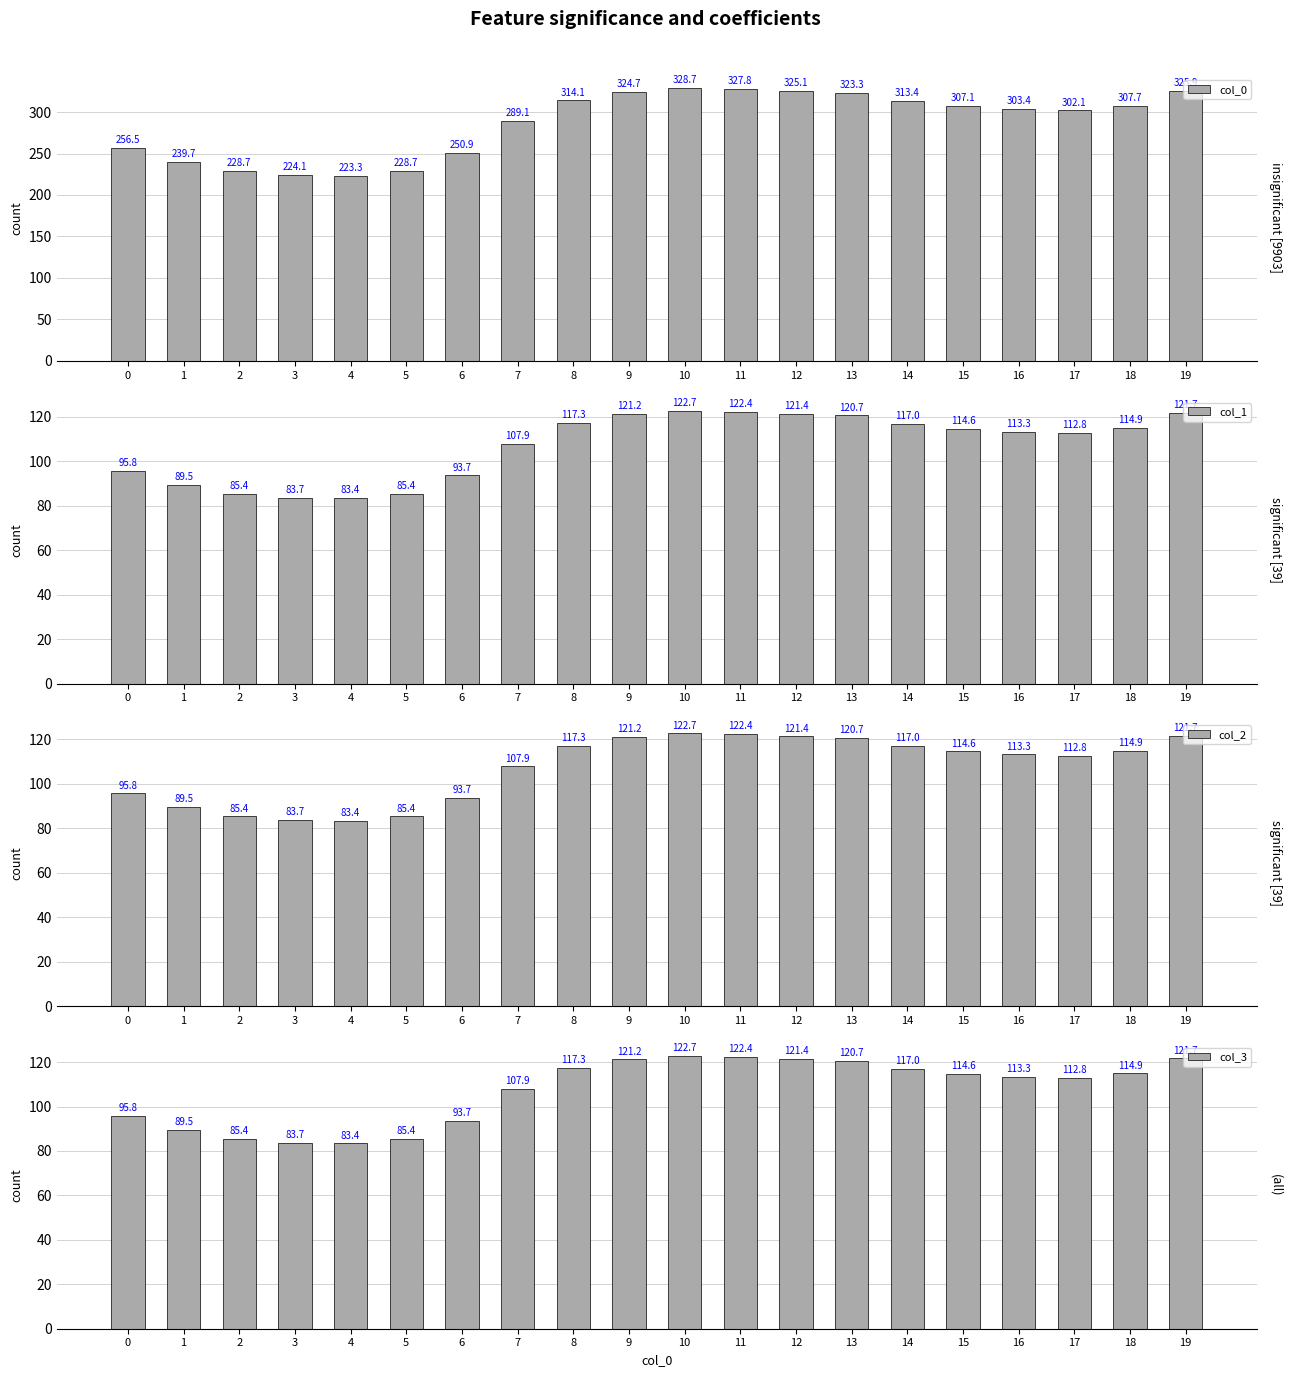

How many bars are there in total?

80